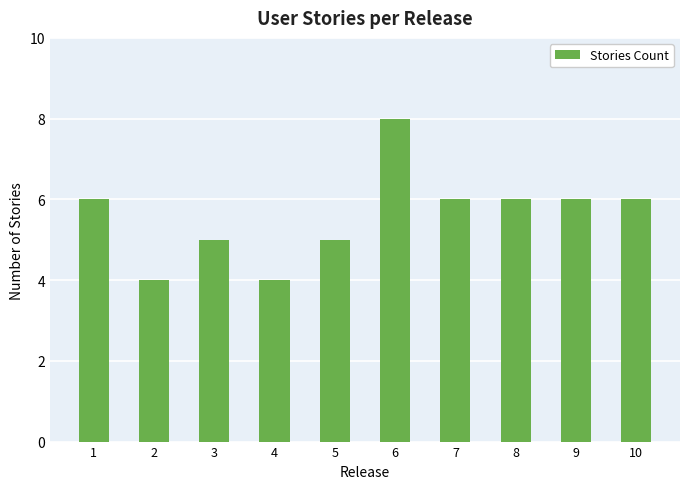

What is the difference between the maximum and minimum values?

4